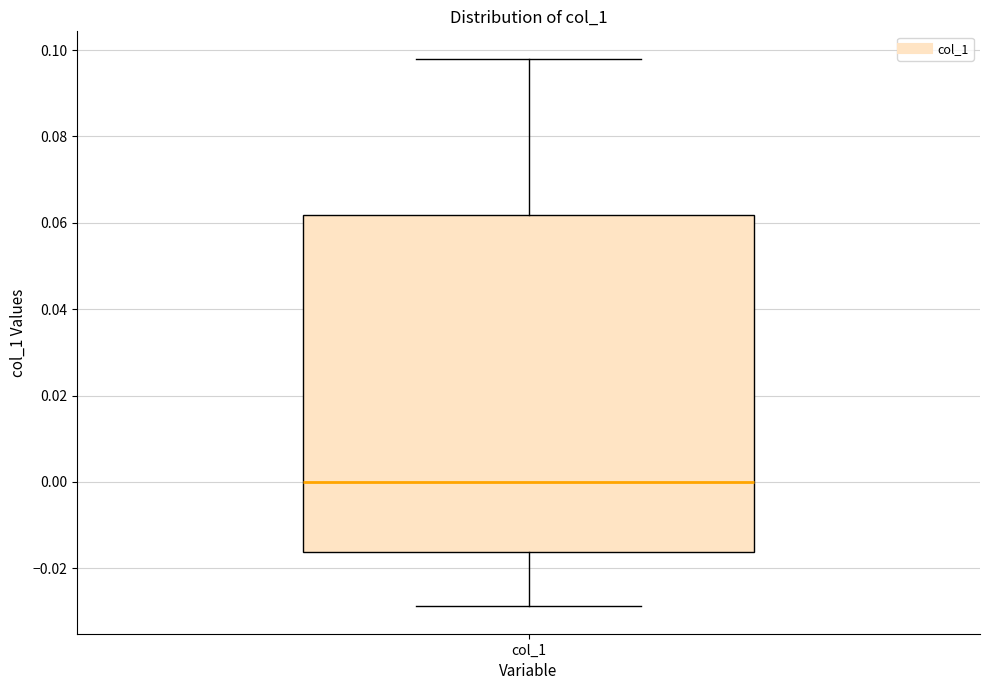

Where is the lower edge of the box for col_1 on the y-axis? The values are not printed on the chart, so give them approximately, as read against the axis.

-0.016